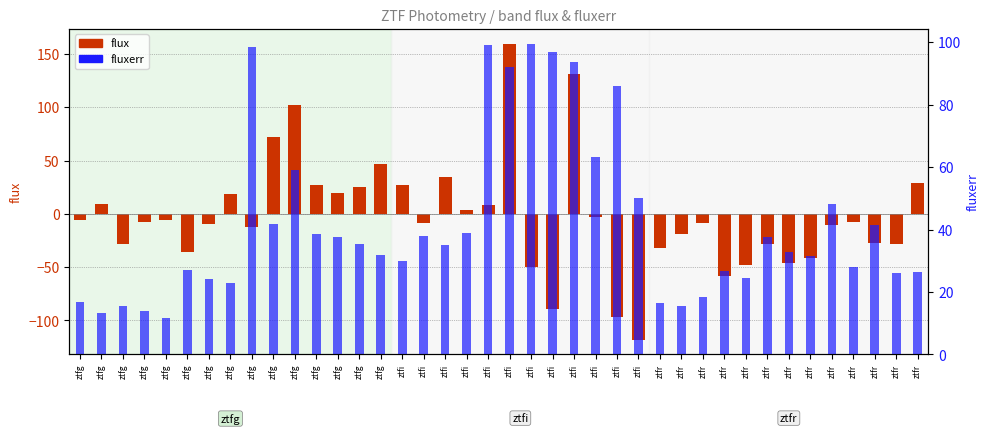

How many negative values does the flux series have?

25